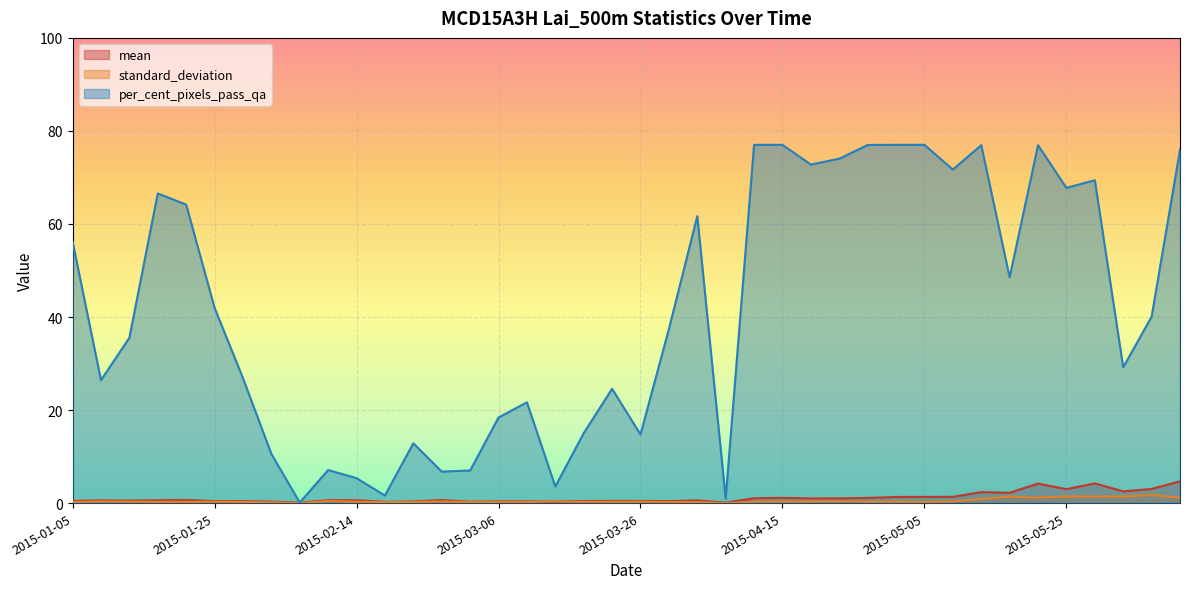

The standard_deviation series shows 1.4 at 2015-05-29. True or false?

True